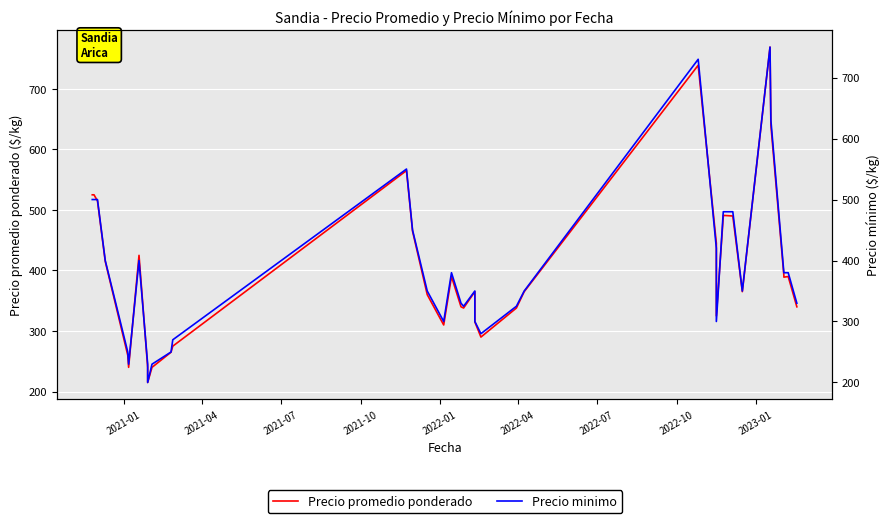

Is this an area chart (filled region under the line)?

No